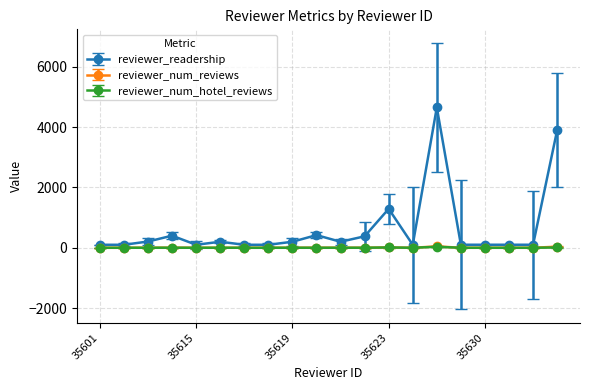

True or false: reviewer_readership has more than 1 points higher than both neighbors.

True